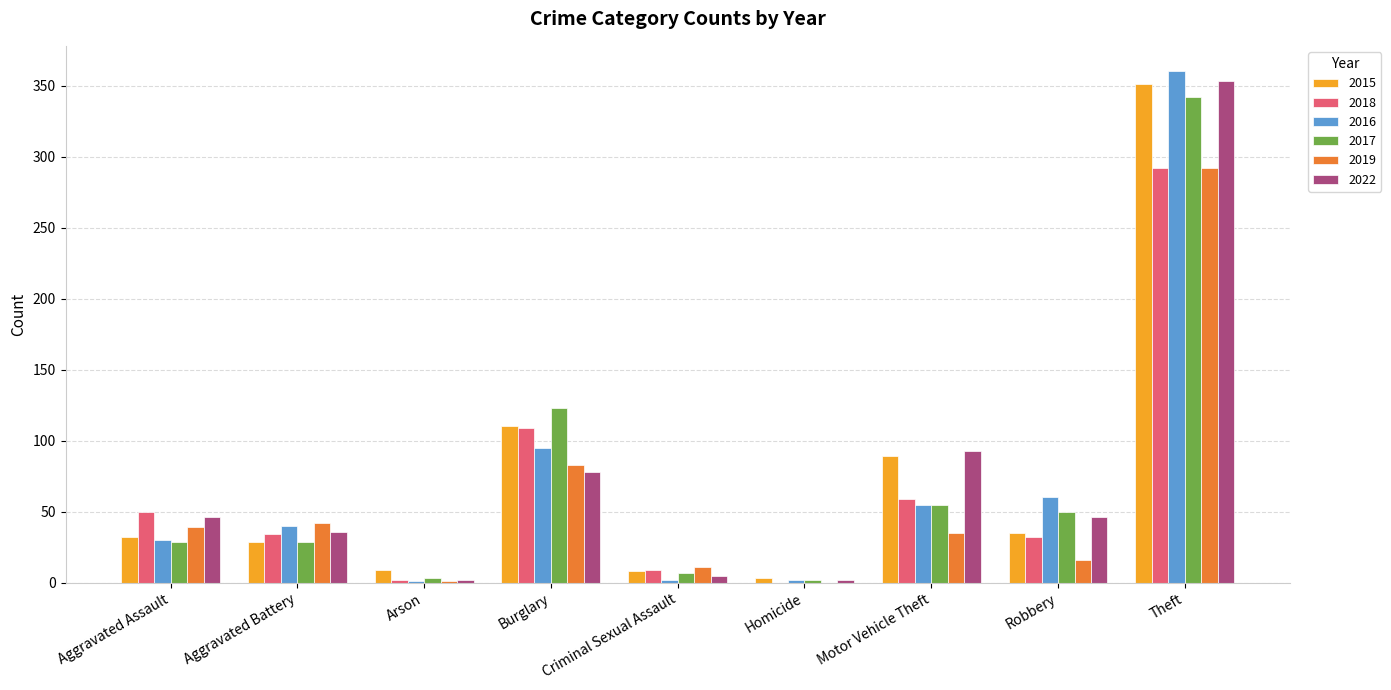

Is it true that 2019 equals 189 at Theft?

False